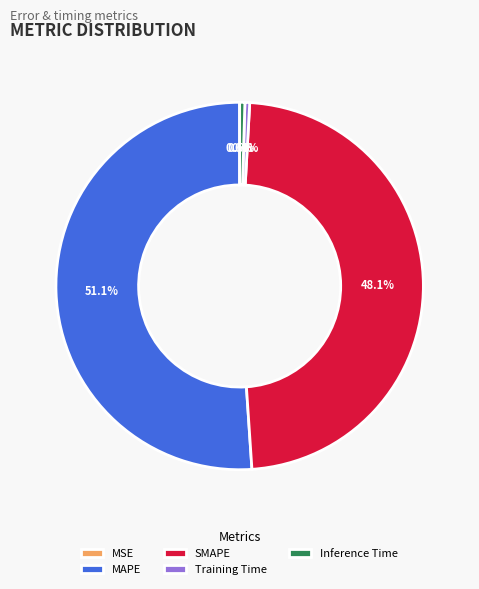

To the nearest percent, what portion does MAPE represent?

51%